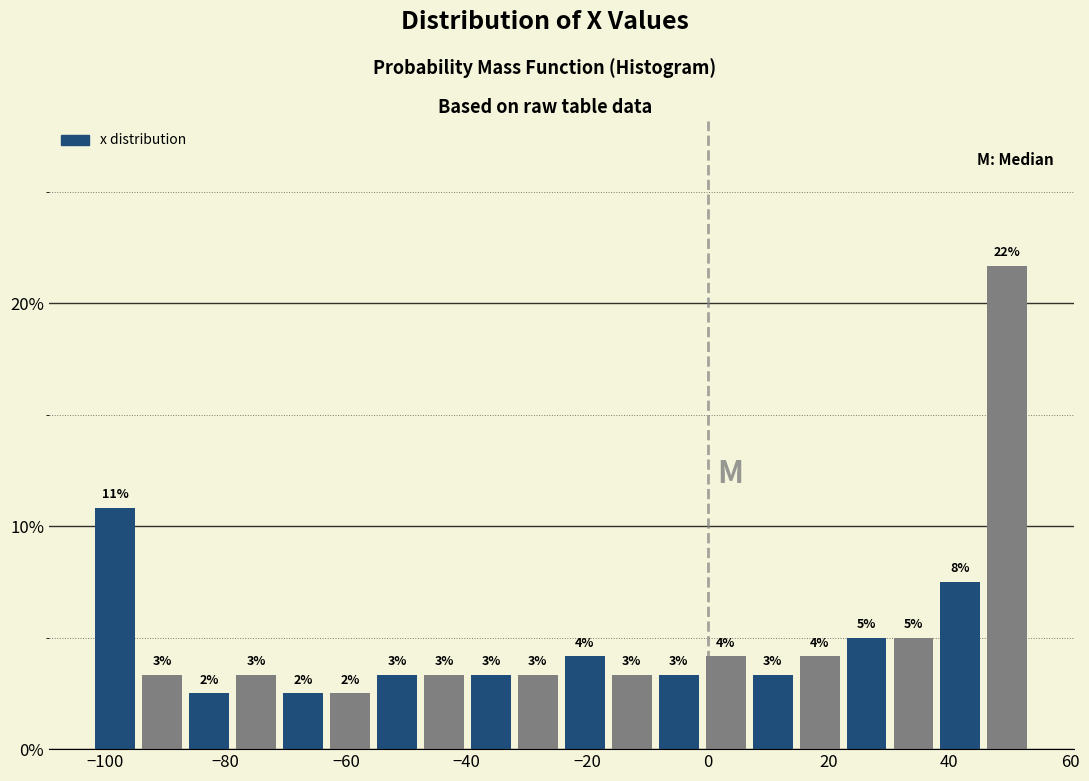

Around what value on the x-axis is the tallest bar? Give the approximate position of its centre, as read against the axis.

50